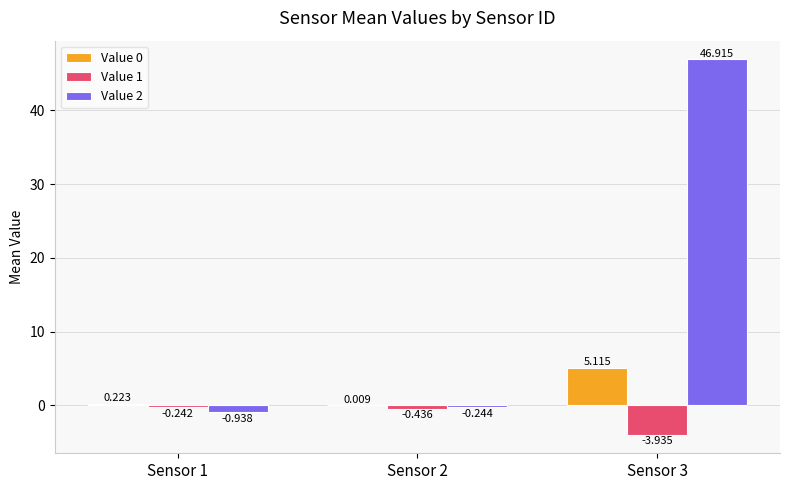

Is the value of Value 2 at Sensor 1 greater than the value of Value 0 at Sensor 2?

No